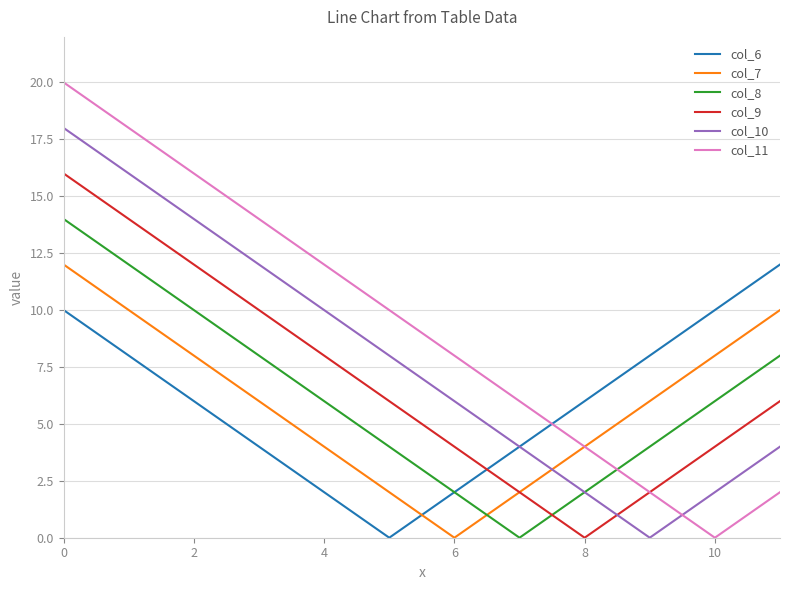

Is this an area chart (filled region under the line)?

No